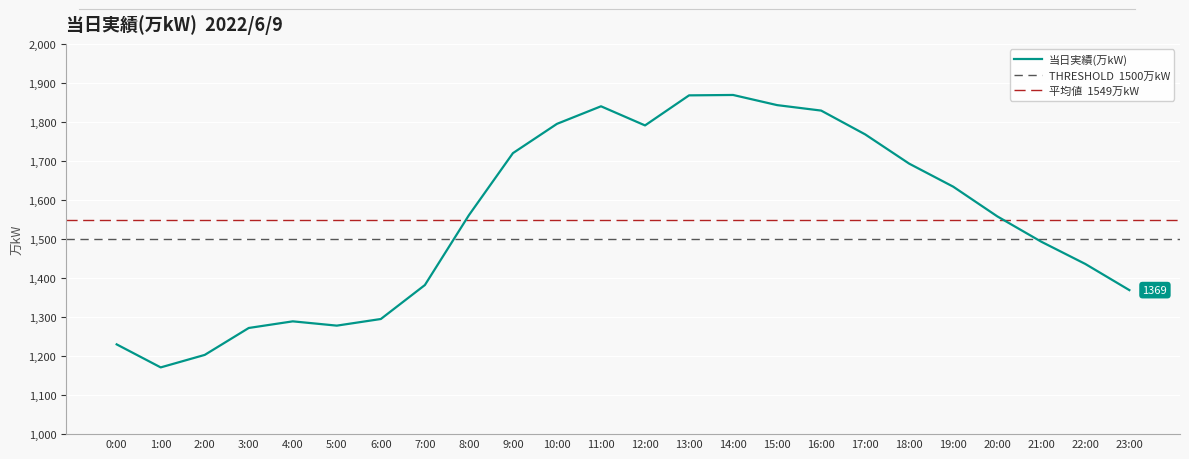

Reading right to left, transcribe all the data shown in this chart.

23:00=1369	22:00=1436	21:00=1493	20:00=1558	19:00=1634	18:00=1693	17:00=1768	16:00=1829	15:00=1843	14:00=1869	13:00=1868	12:00=1791	11:00=1840	10:00=1795	9:00=1720	8:00=1561	7:00=1382	6:00=1295	5:00=1278	4:00=1289	3:00=1272	2:00=1203	1:00=1171	0:00=1230